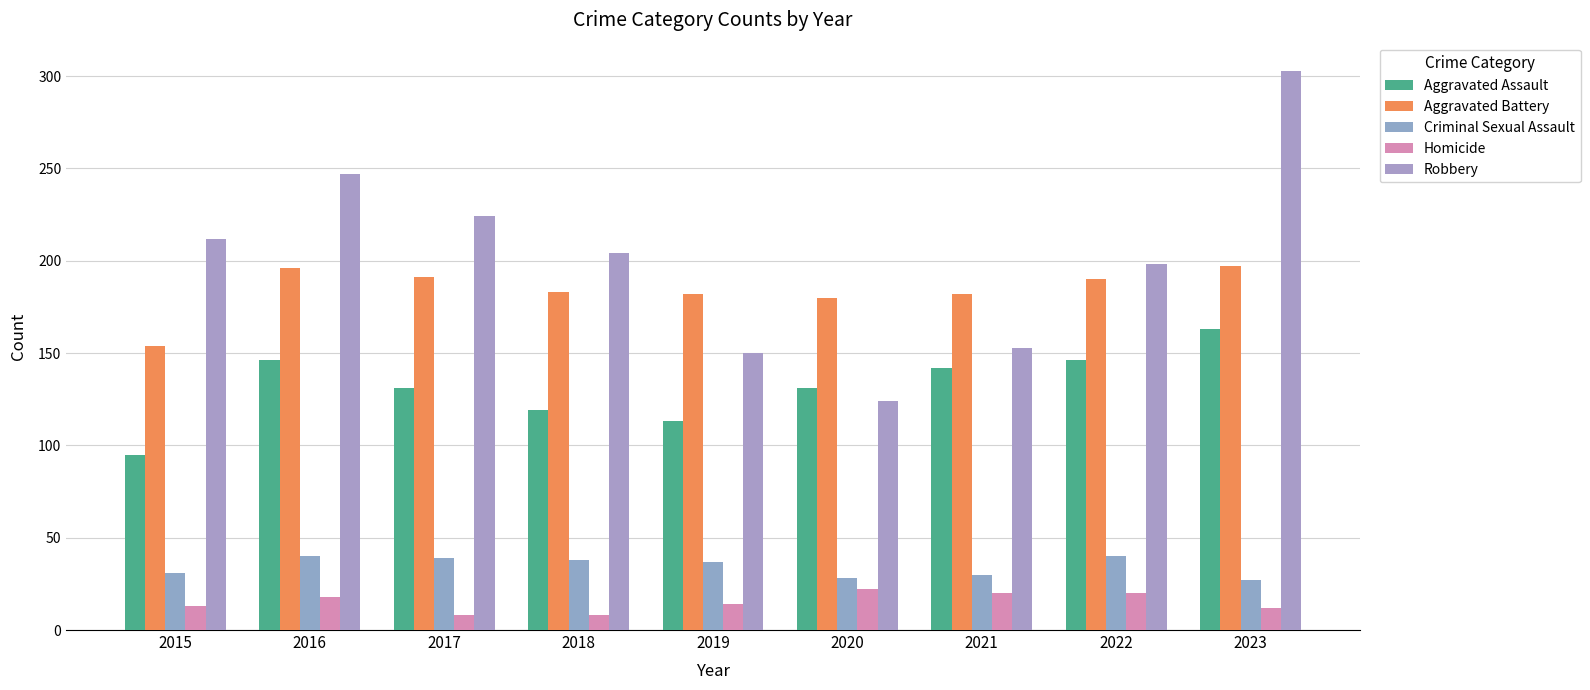

Which category has the lowest value in the Criminal Sexual Assault series?

2023